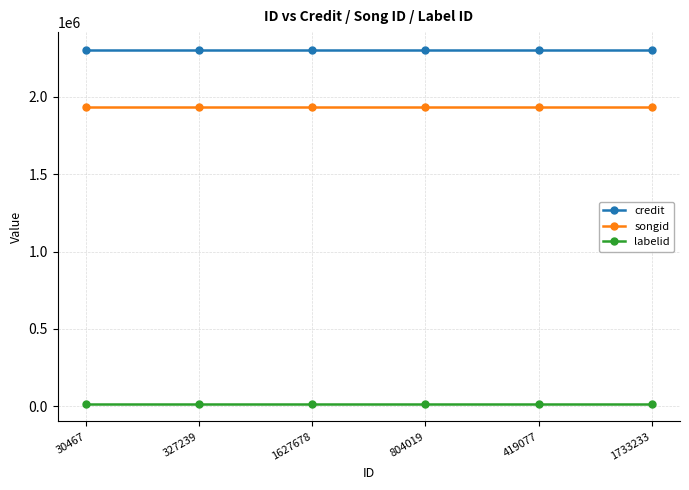

True or false: credit and songid cross at least once.

False